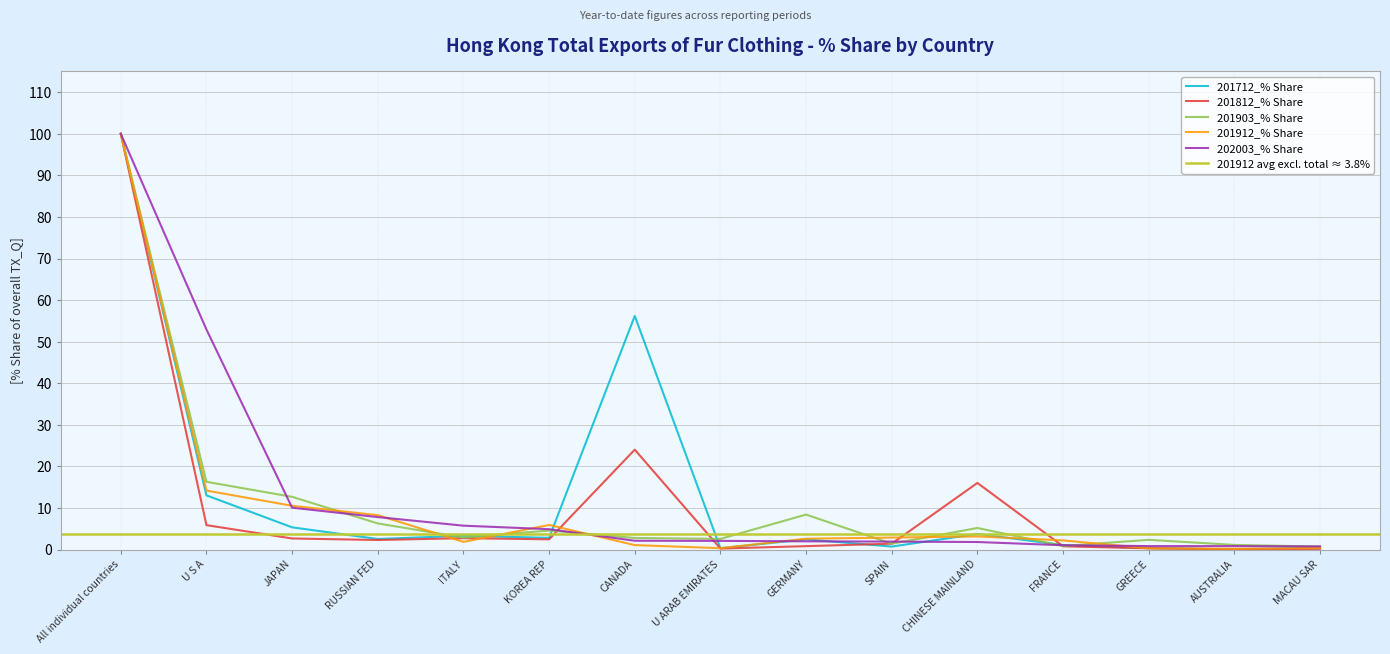

The 201903_% Share series shows 8.2 at KOREA REP. True or false?

False